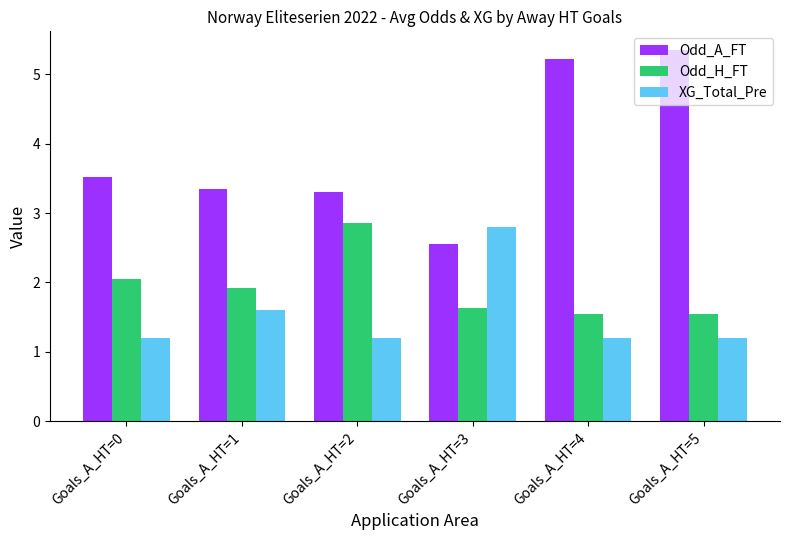

What is the total value across all series at Goals_A_HT=0?

6.8